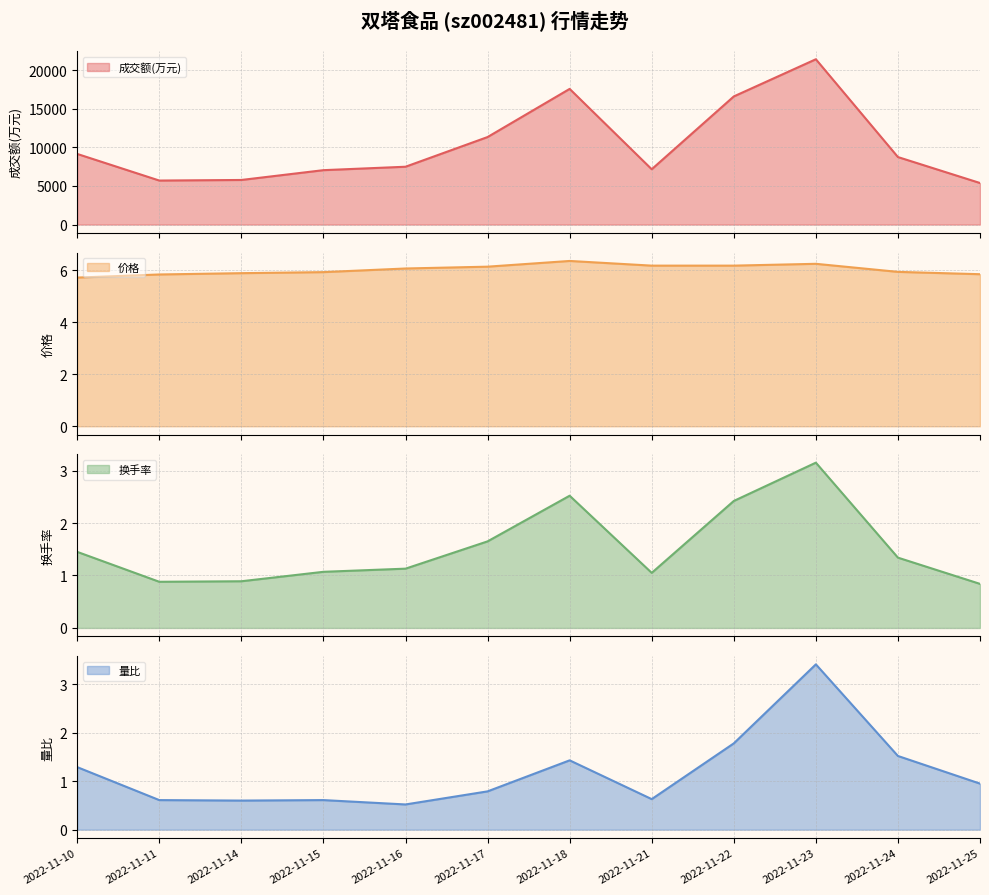

Which series changed the most between 2022-11-16 and 2022-11-23?

成交额(万元)